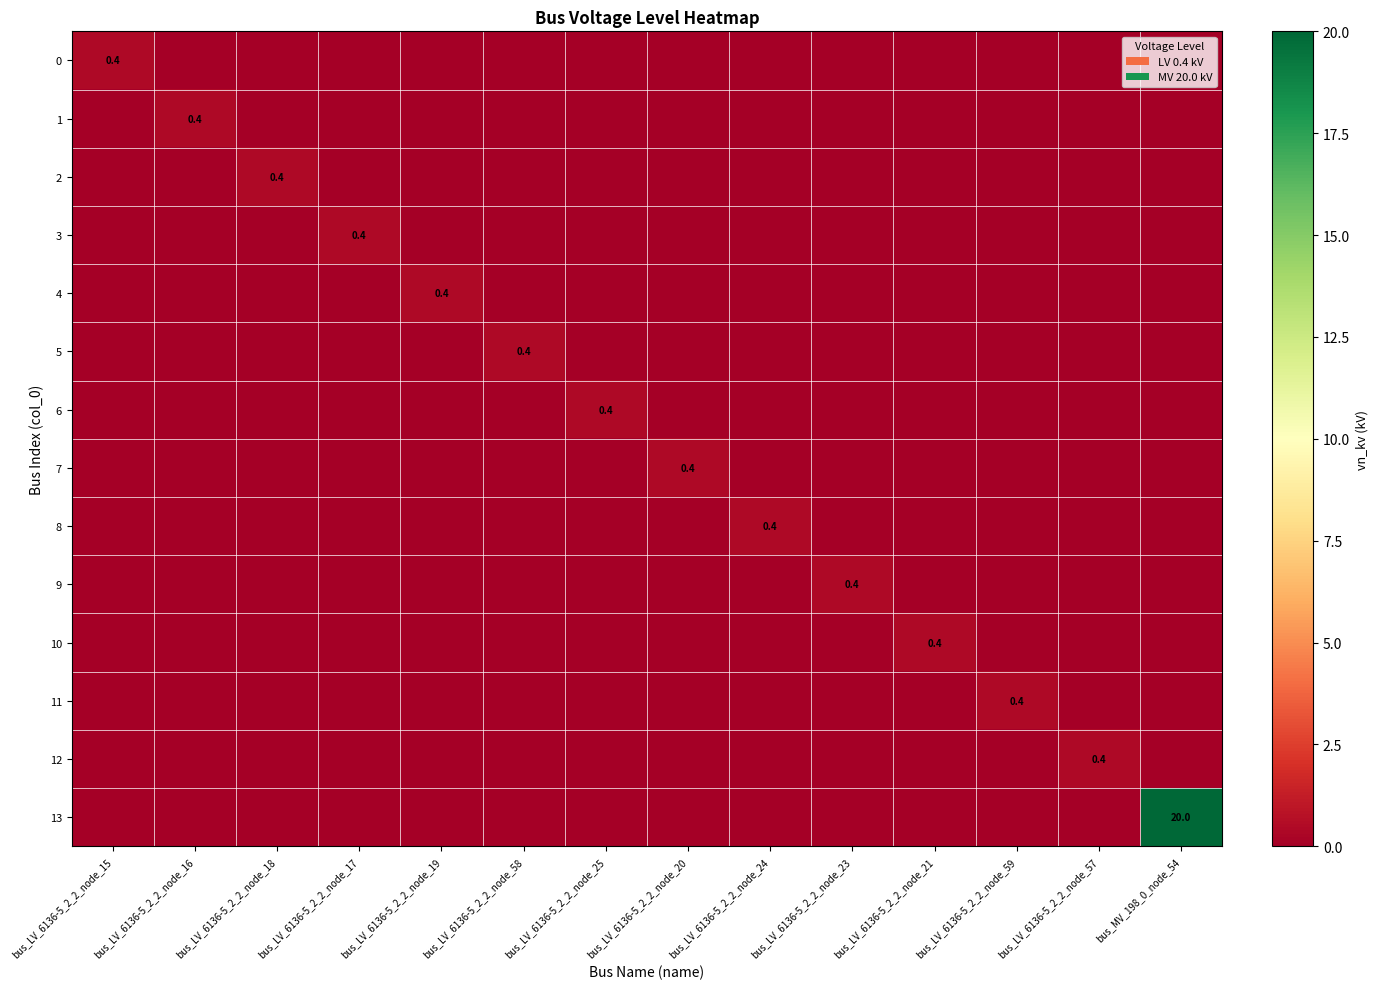

True or false: 4 has a value of 0.4 at bus_LV_6136-5_2_2_node_19.

True